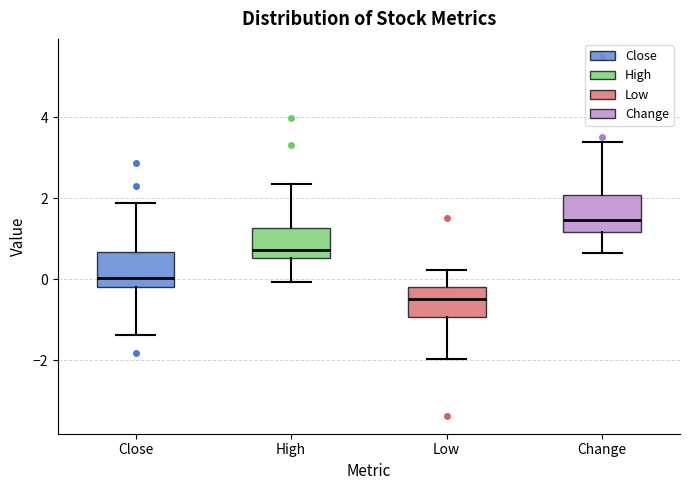

Reading left to right, transcribe this box plot: for each box, give where its median line is, the range the box spans, and where its two whiskers end, as read against the y-axis. The values are not printed on the chart, so give them approximately, as read against the axis.

Close: median 0.0, box -0.2 to 0.6, whiskers -1.4 to 1.8
High: median 0.8, box 0.6 to 1.2, whiskers 0.0 to 2.4
Low: median -0.4, box -1.0 to -0.2, whiskers -2.0 to 0.2
Change: median 1.4, box 1.2 to 2.0, whiskers 0.6 to 3.4